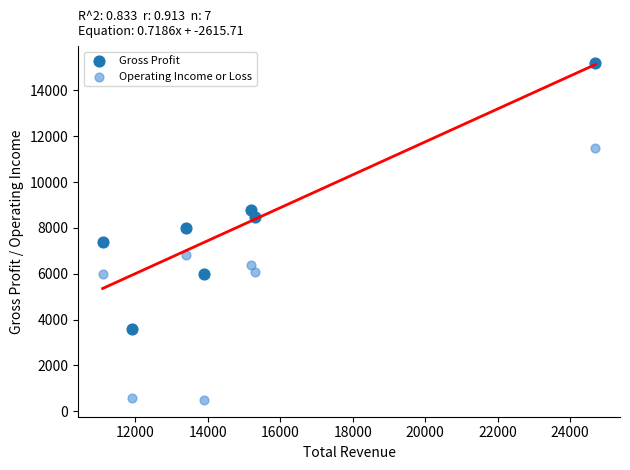

In the Gross Profit series, what Y value is closest to 9400?

8800